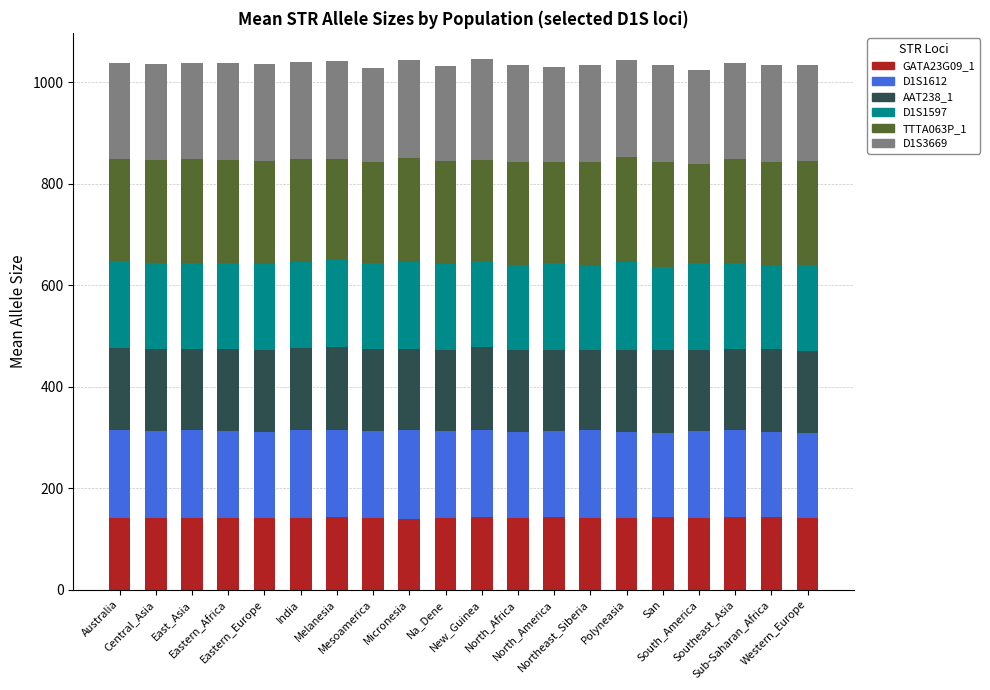

What is the maximum value for GATA23G09_1?

142.3